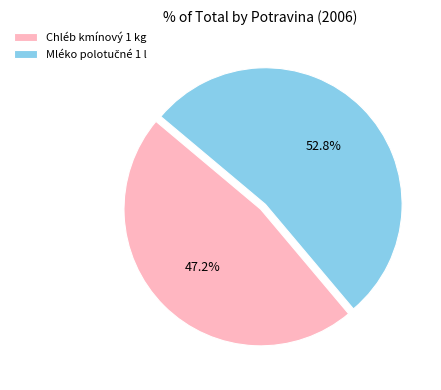

Is there a majority slice in this chart?

Yes